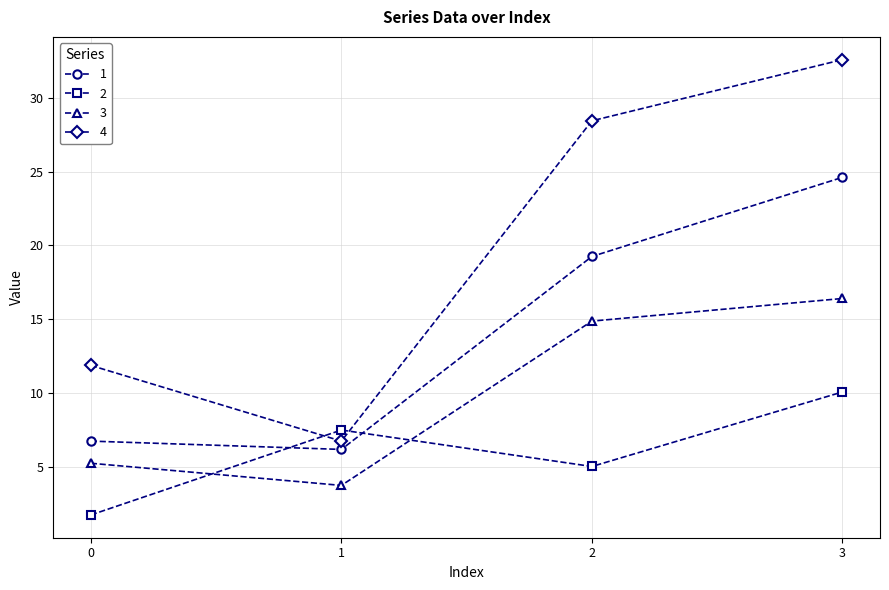

What is the difference between the maximum and minimum values in the 3 series?

12.7